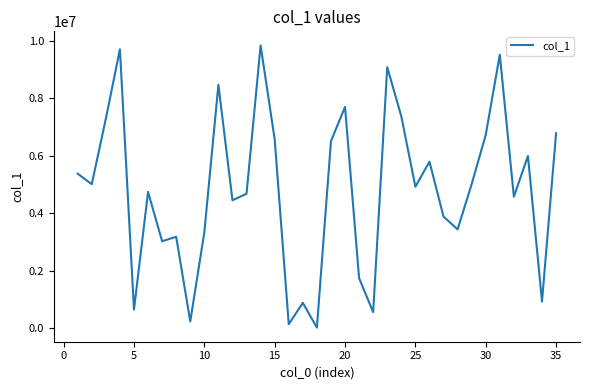

What is the difference between the maximum and minimum values?

9809249